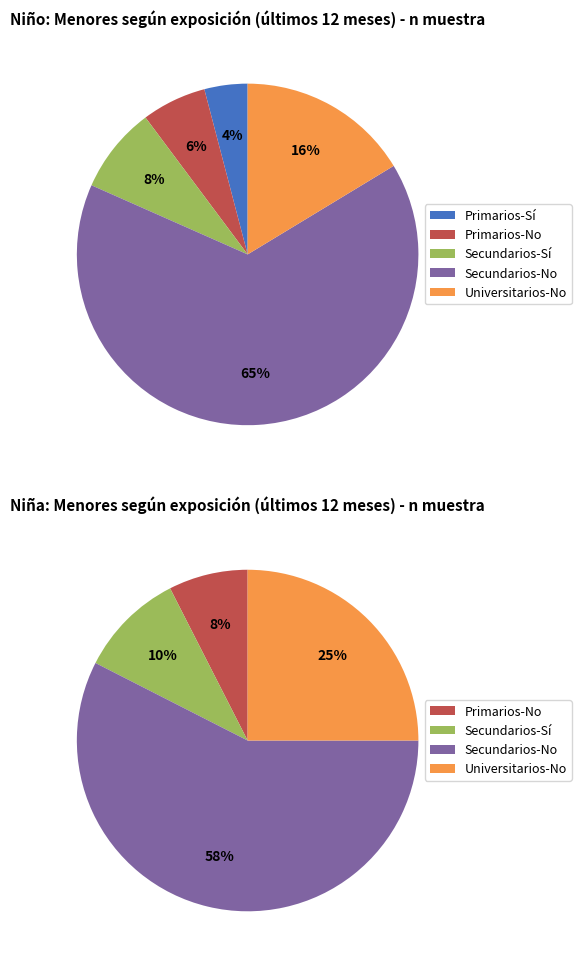

Which slice is the largest?

No (Secundarios)